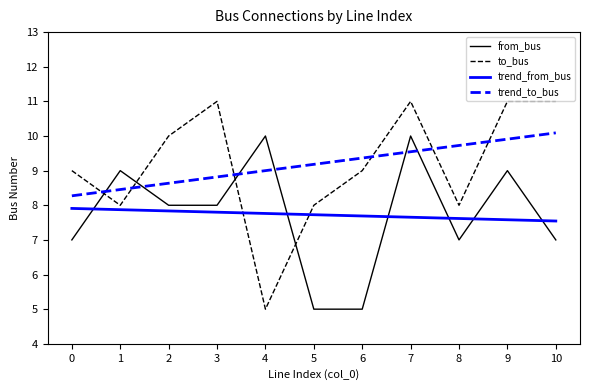

Which series has the widest spread of values?

to_bus